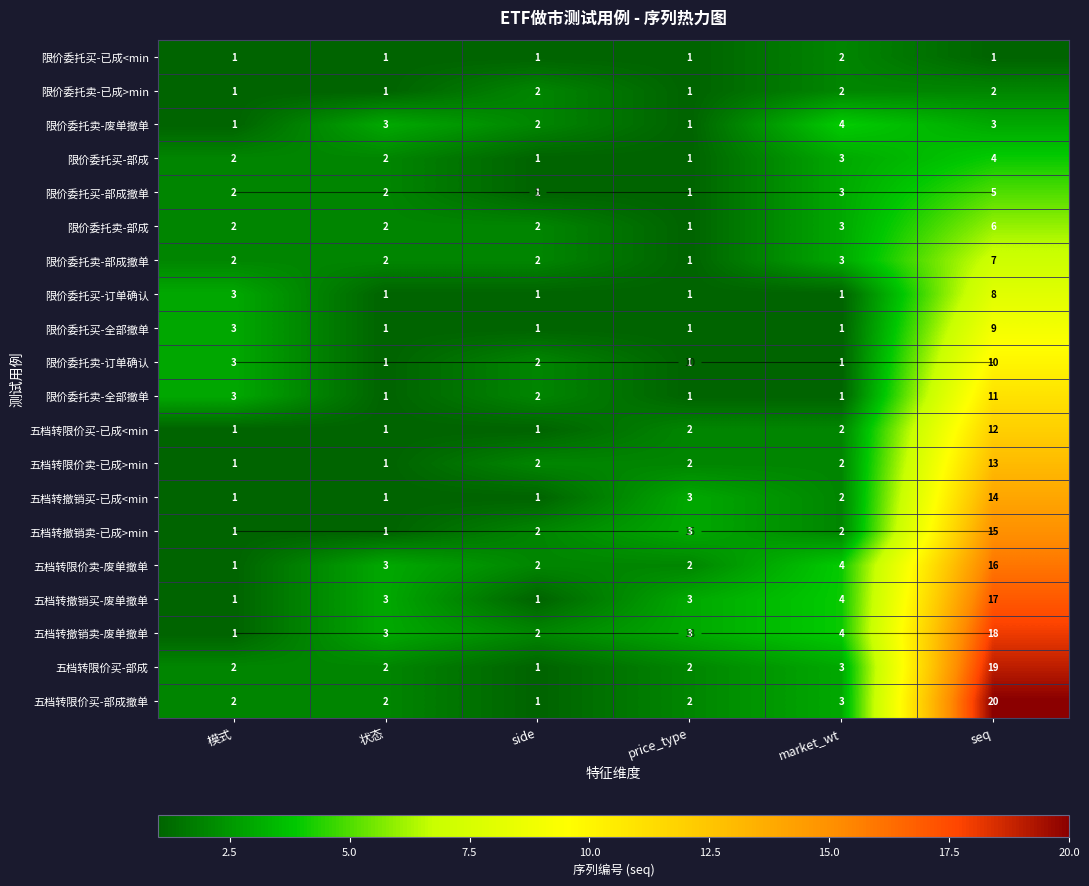

Is the value of 限价委托买-已成<min at price_type greater than the value of 限价委托买-部成 at market_wt?

No